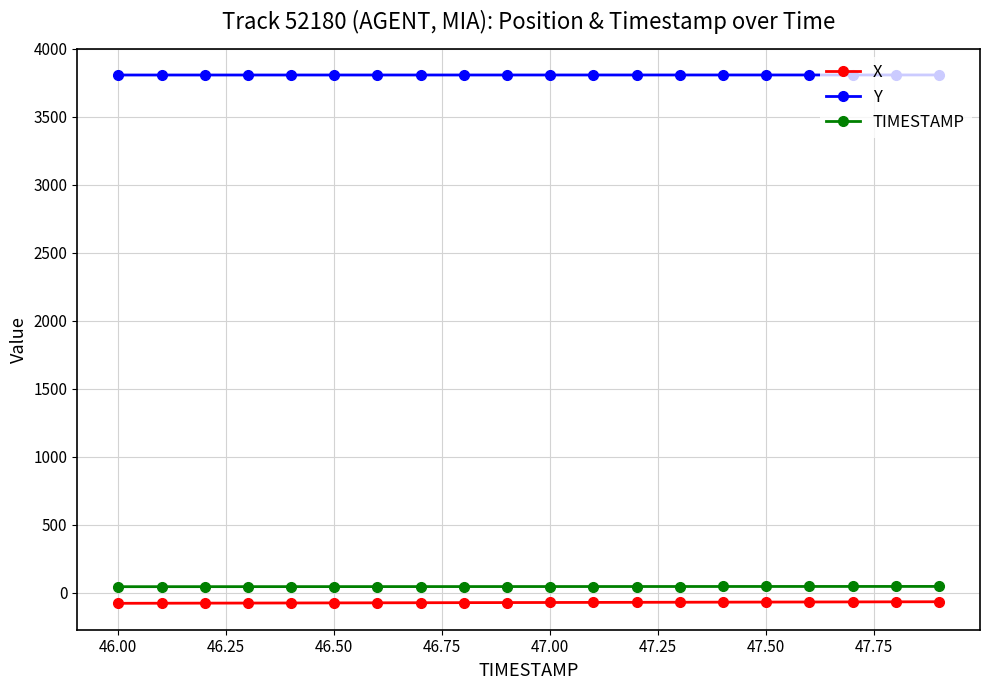

True or false: TIMESTAMP and X intersect in this chart.

False